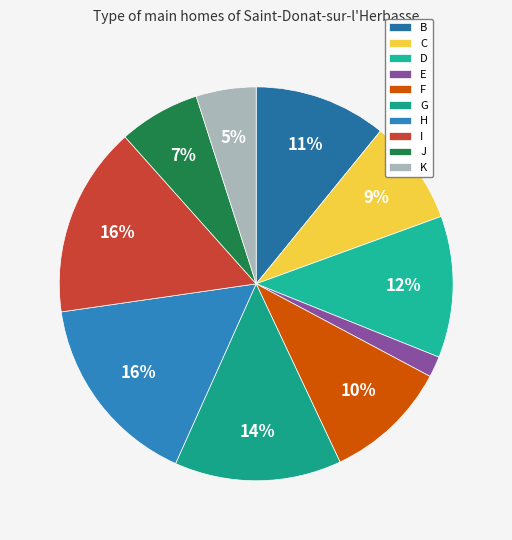

Is it true that C is 9% of the pie?

True